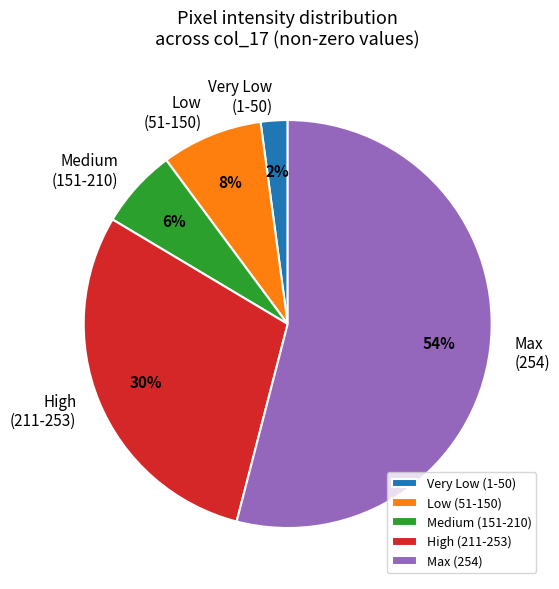

Does any single category account for the majority?

Yes